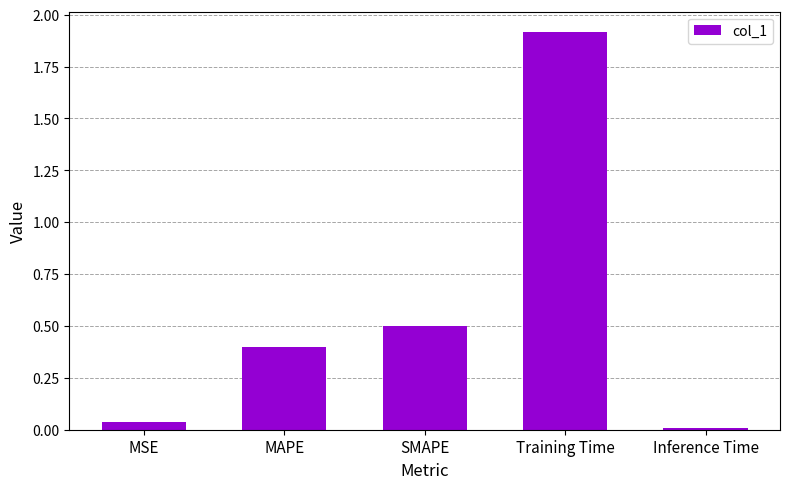

Are the bars grouped side by side (vs. stacked)?

No